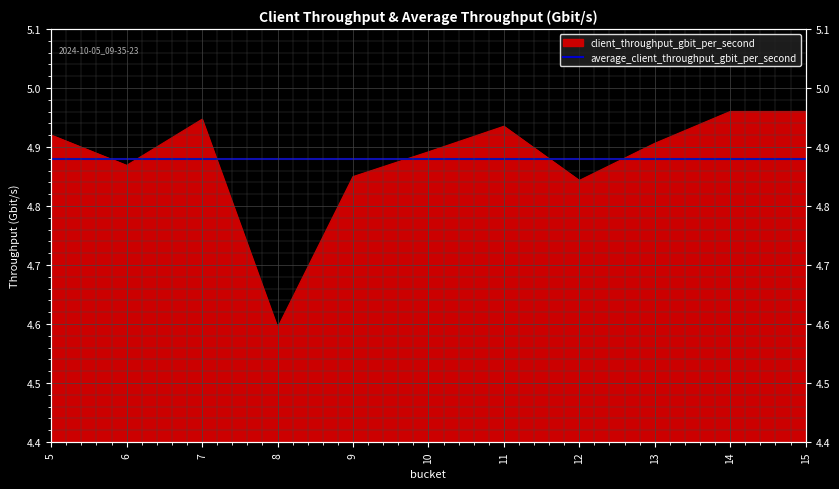

Rank the categories by value from highest to lowest.

15, 14, 7, 11, 5, 13, 10, 6, 9, 12, 8